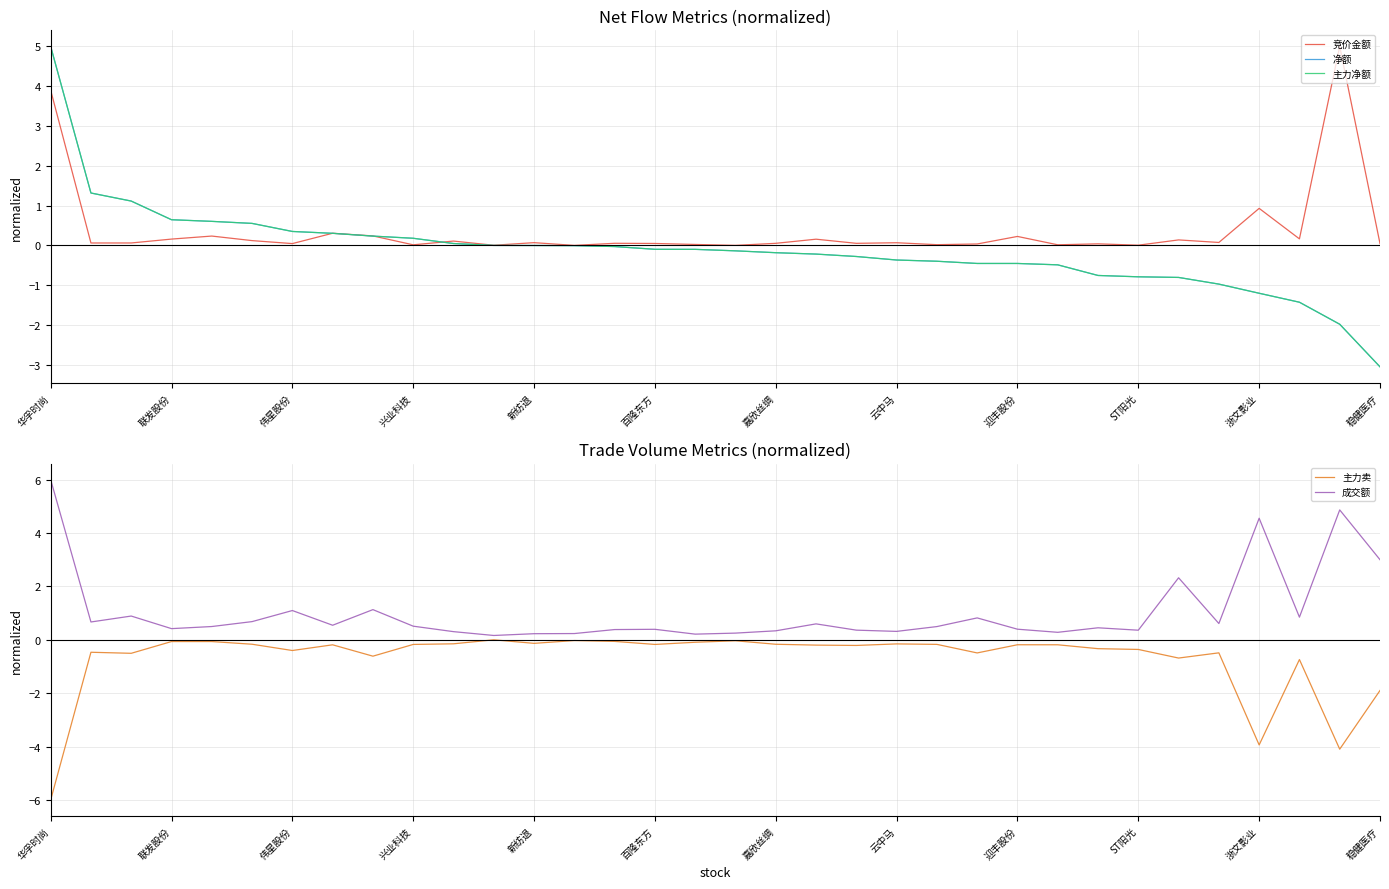

How many values in 主力卖 are below zero?

33